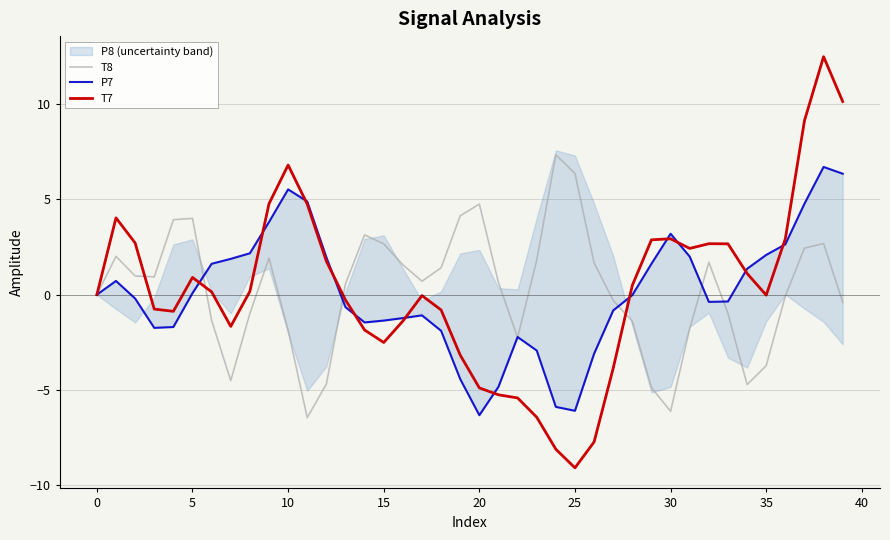

Which series ends up on top after the final intersection of T8 and P7?

P7